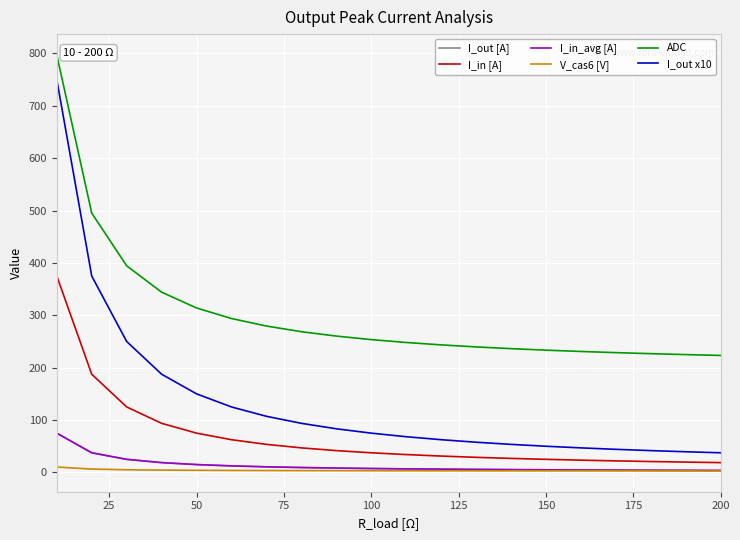

Is this an area chart (filled region under the line)?

No